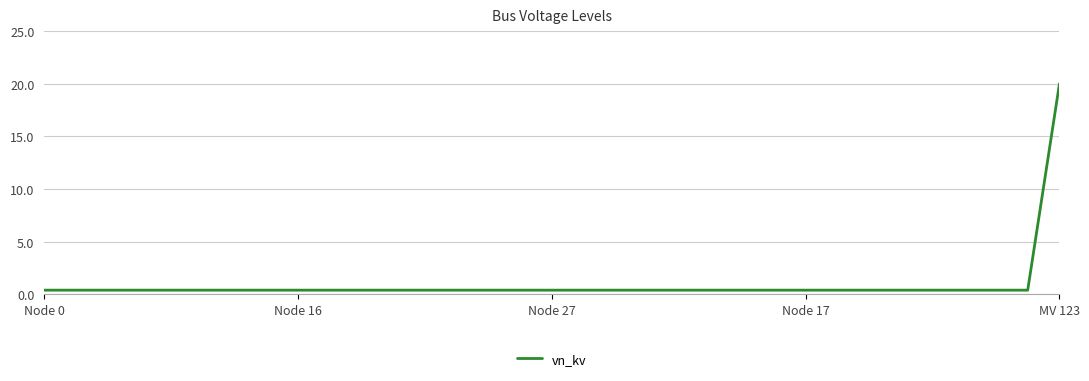

What is the maximum value shown in the chart?

20.0